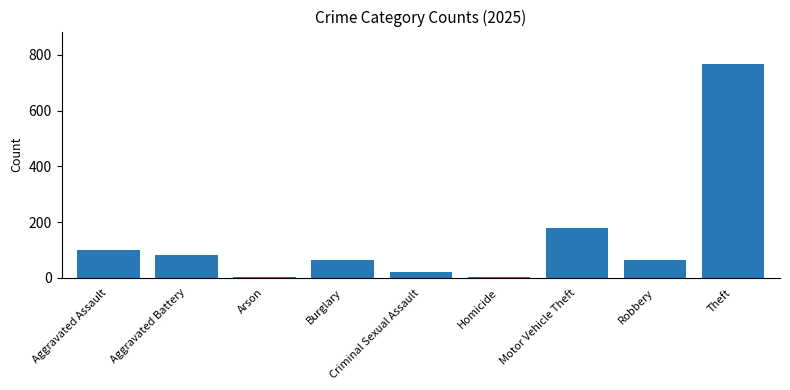

What is the sum of all values?

1280